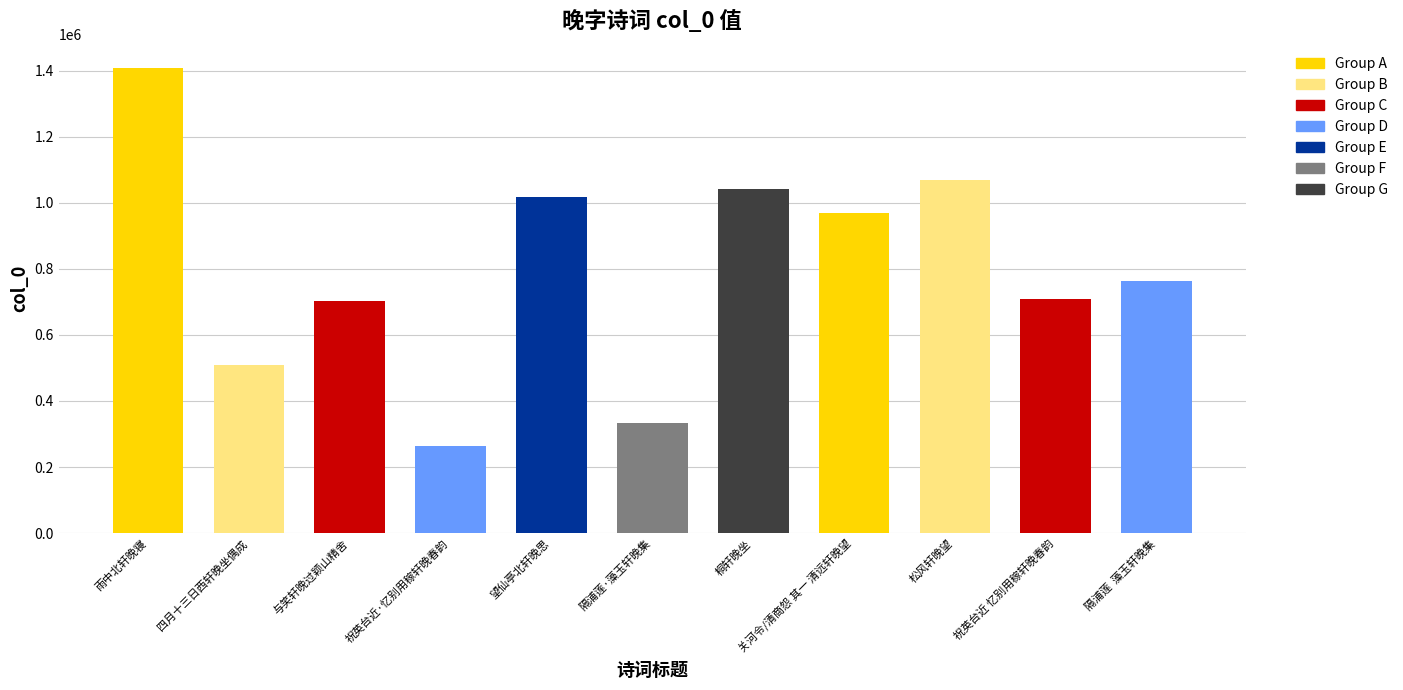

What is the difference between the values at 桐轩晚坐 and 隔浦莲·藻玉轩晚集?

709492